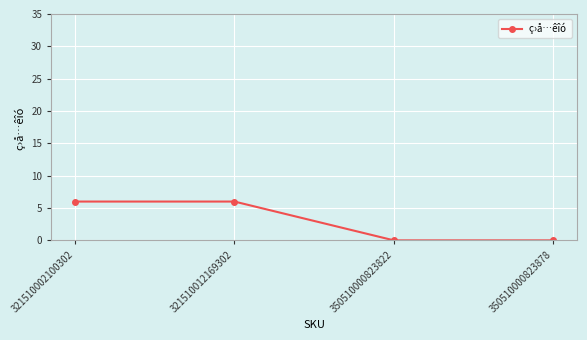

What is the average value?

3